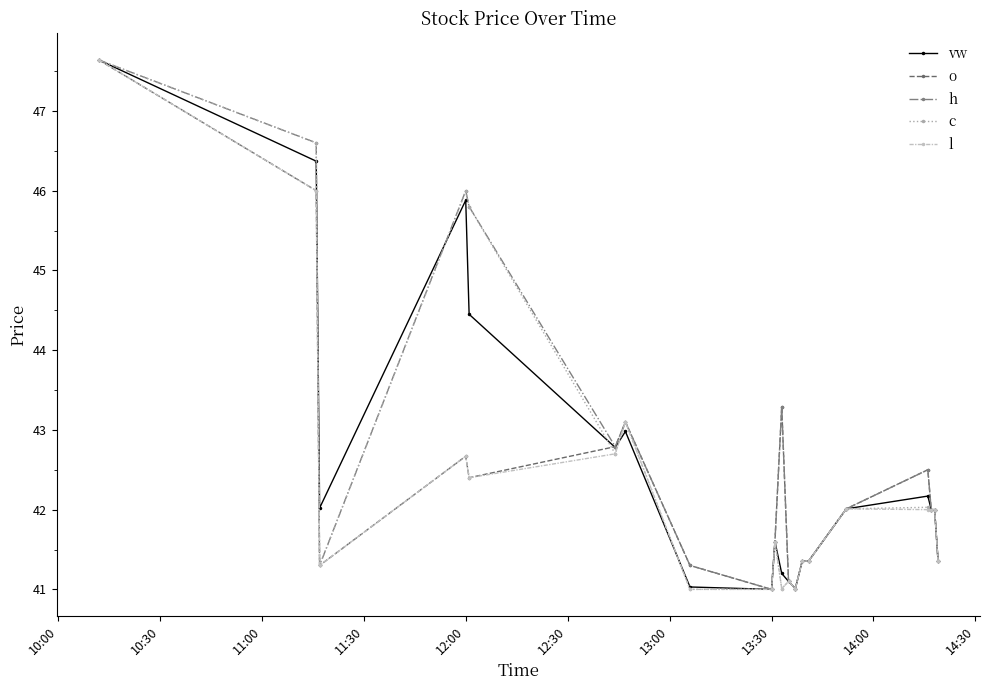

What is the highest value of the h series?

47.6